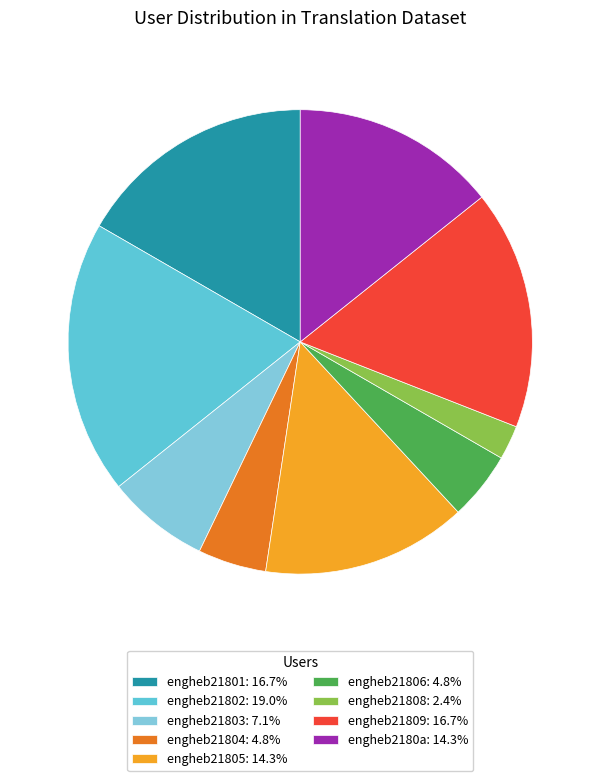

What percentage is NOT represented by engheb2180a?

85.7%